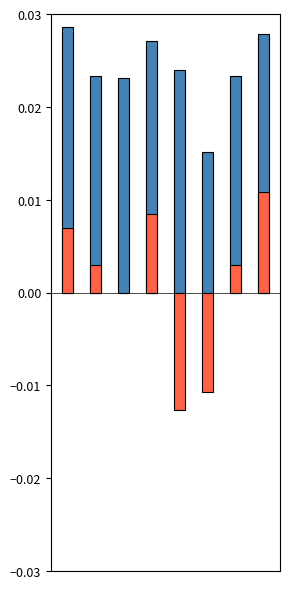

Count the f1 (pos) values in the range 0 to 1.

8